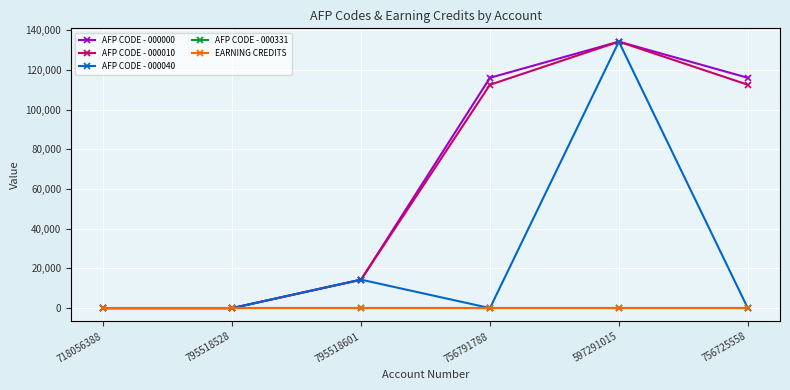

What position from the left is 718056388?

1